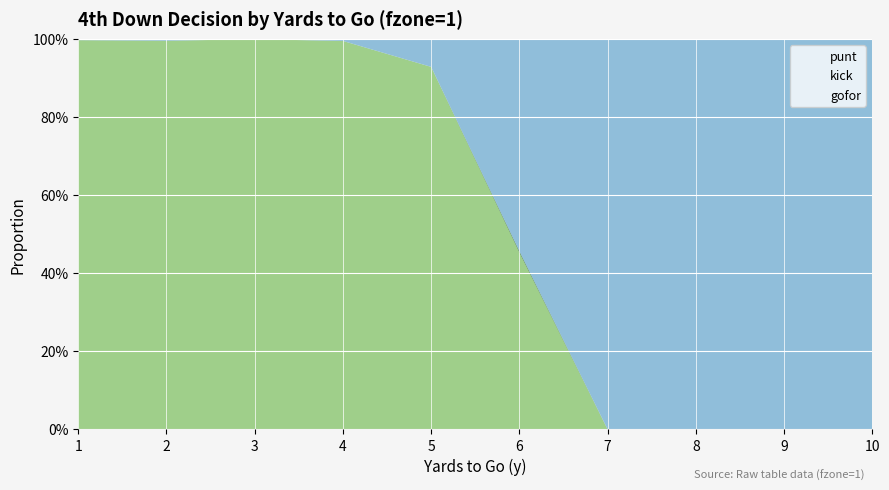

How many interior local peaks does the kick series have?

1